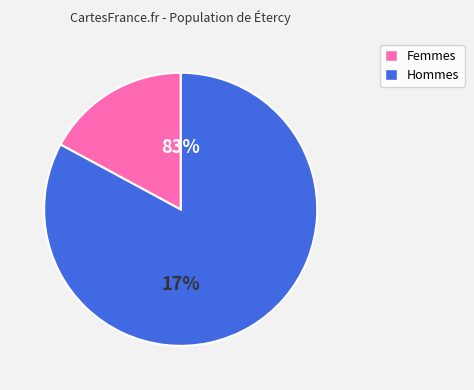

Is 2 the majority of the pie?

No